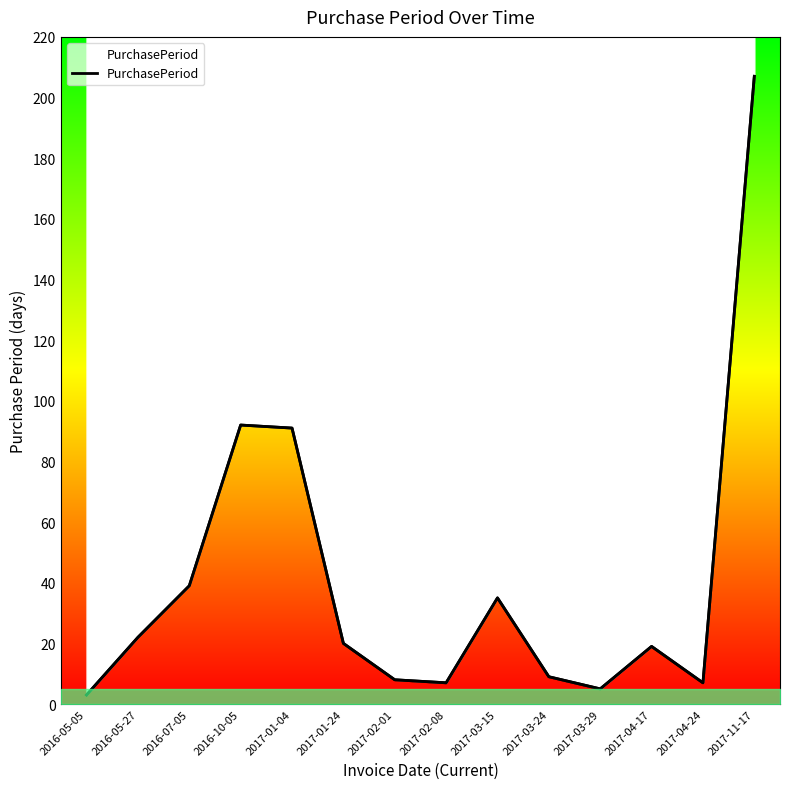

What is the value of the 10th point from the left?

9